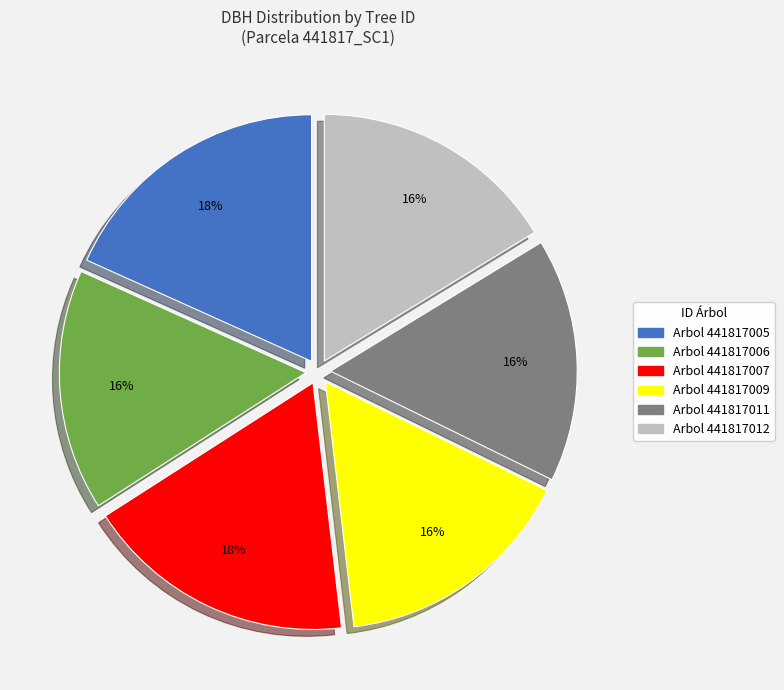

To the nearest percent, what is the difference between the largest and smallest slice percentages?

2%